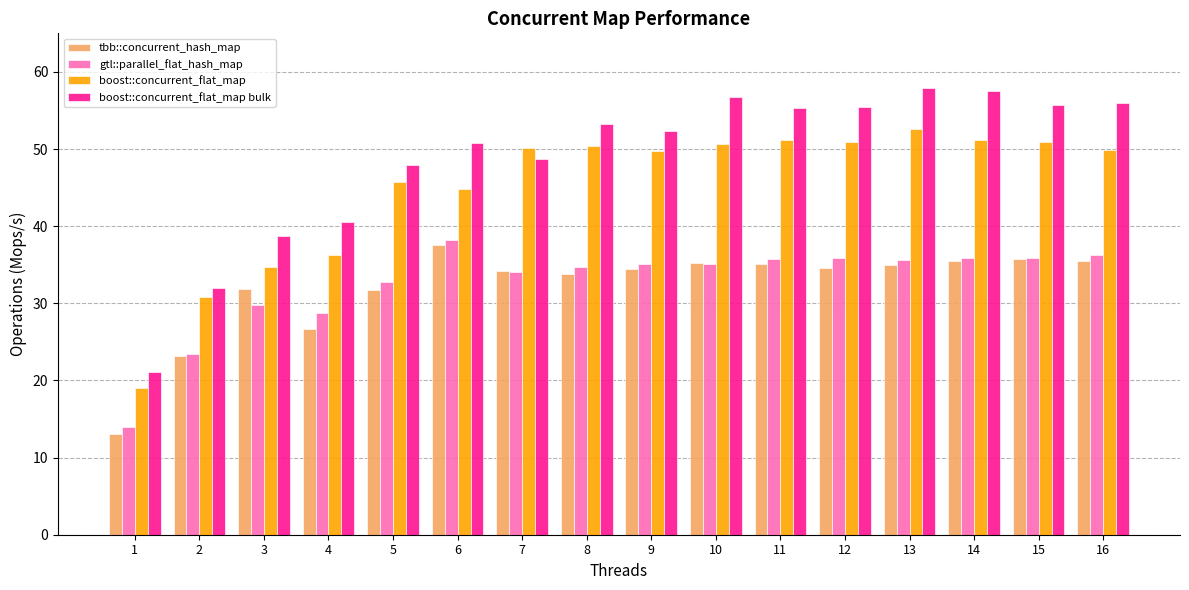

What is the greatest value displayed?

57.9